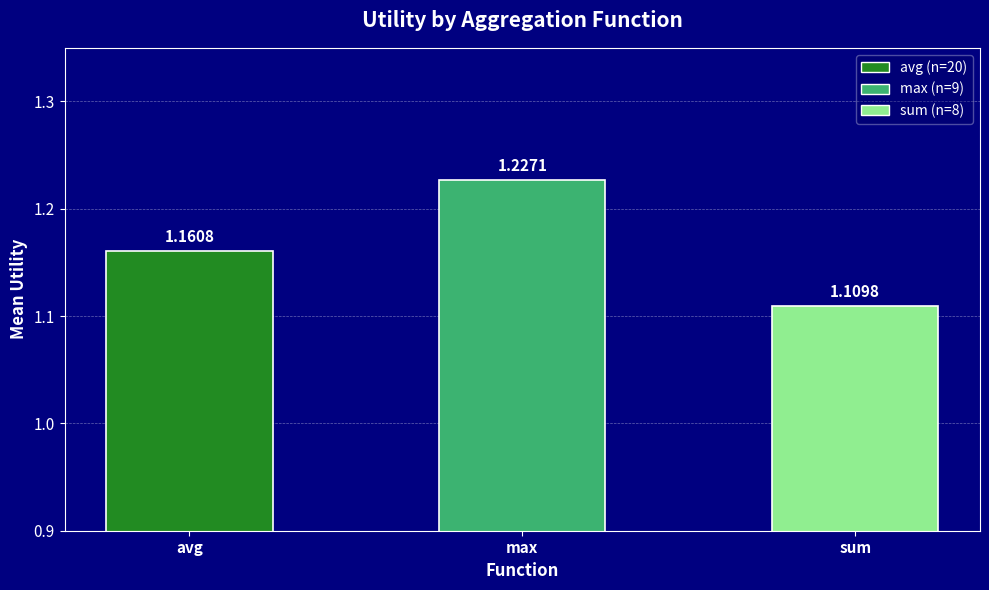

Which category has the lowest value across all series?

sum